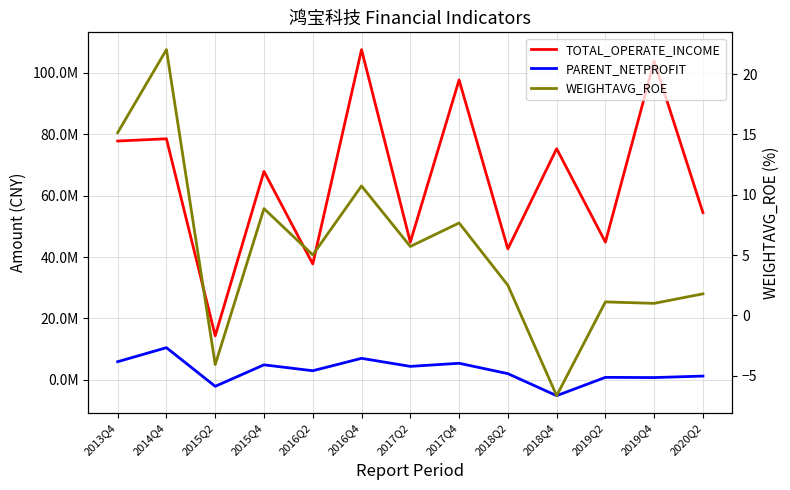

True or false: TOTAL_OPERATE_INCOME and WEIGHTAVG_ROE cross at least once.

False